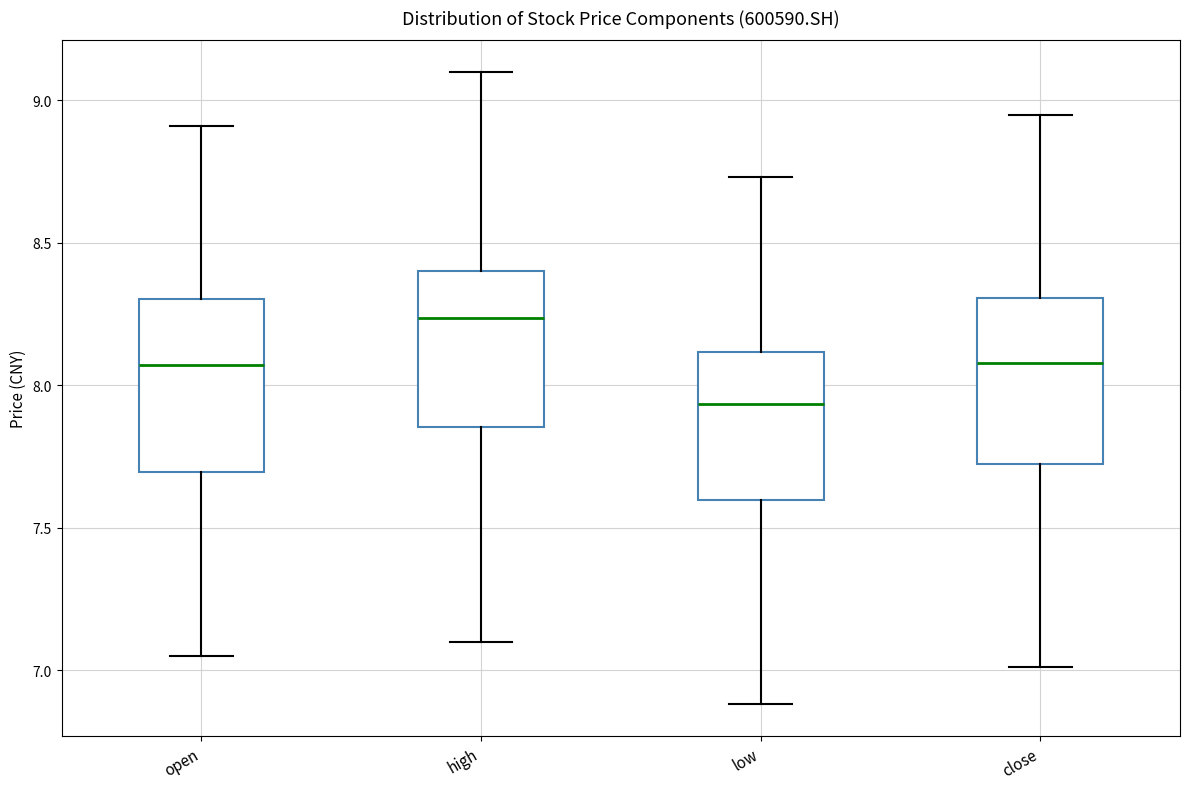

Which box has the highest median line?

high